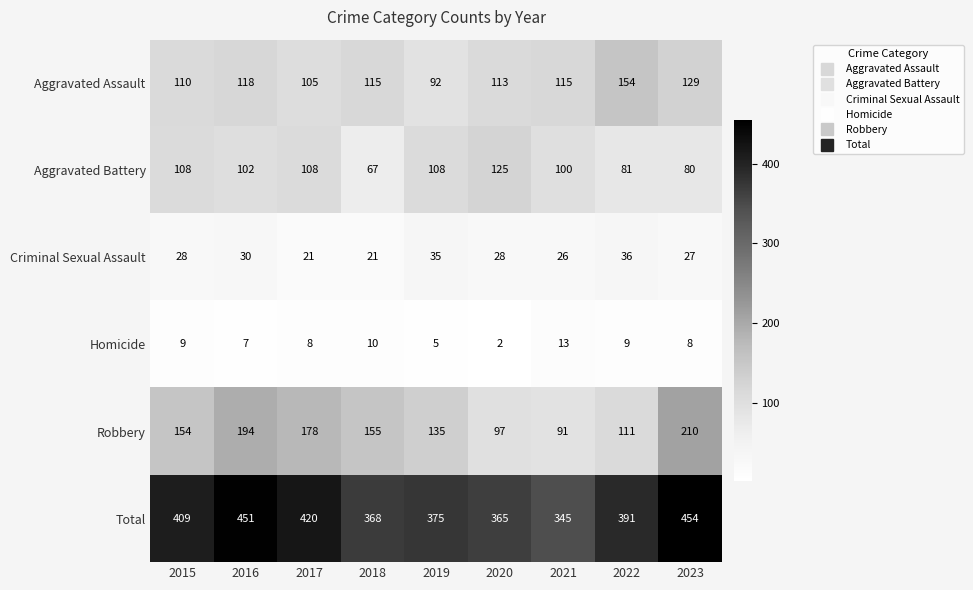

List the series in order of their peak value, highest first.

Total, Robbery, Aggravated Assault, Aggravated Battery, Criminal Sexual Assault, Homicide